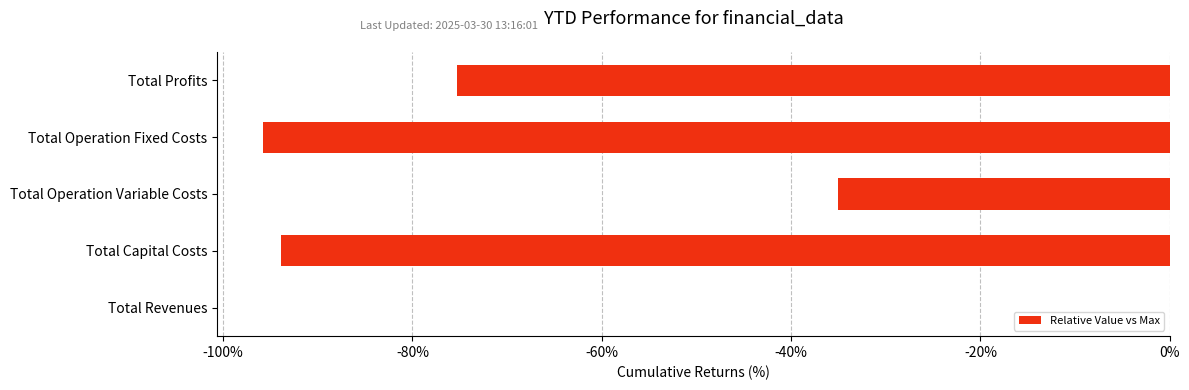

Which category has the highest value across all series?

Total Revenues